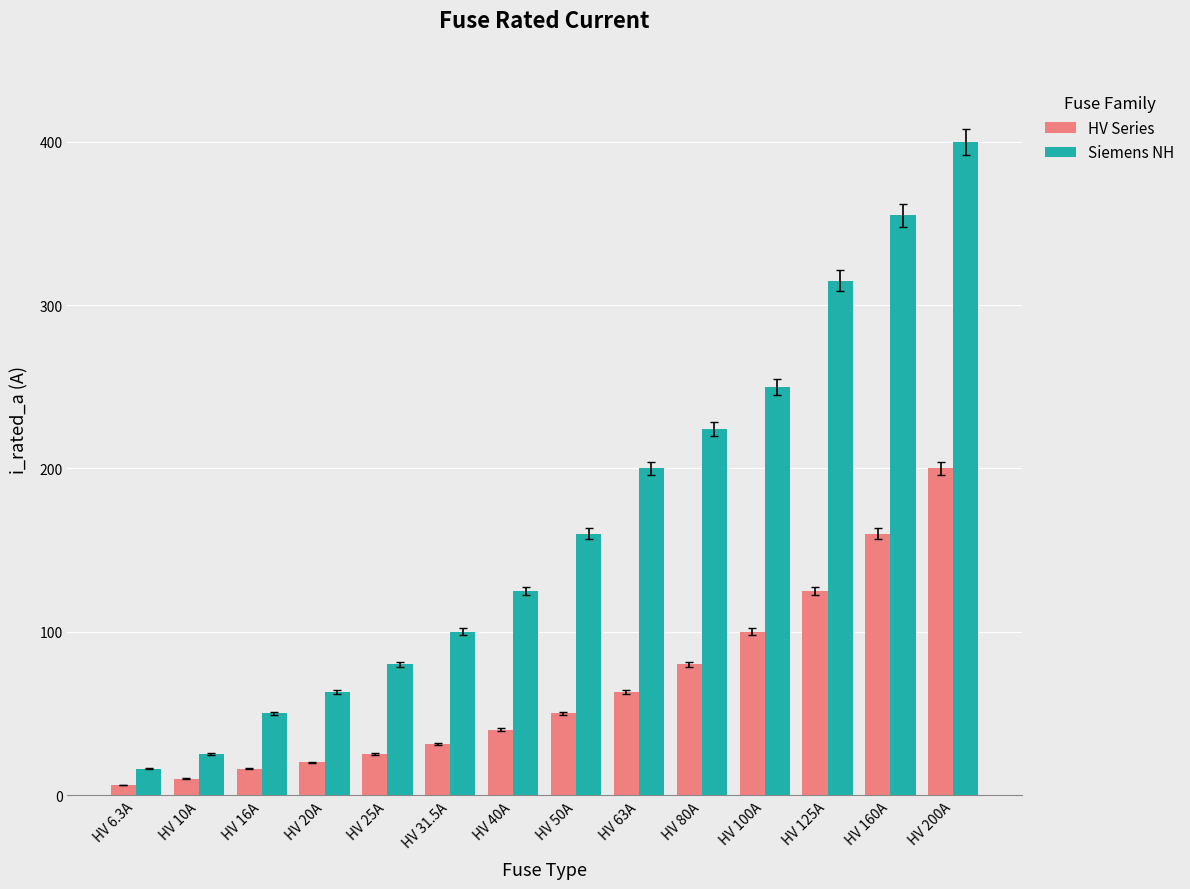

What is the label of the 5th bar from the left?

HV 25A